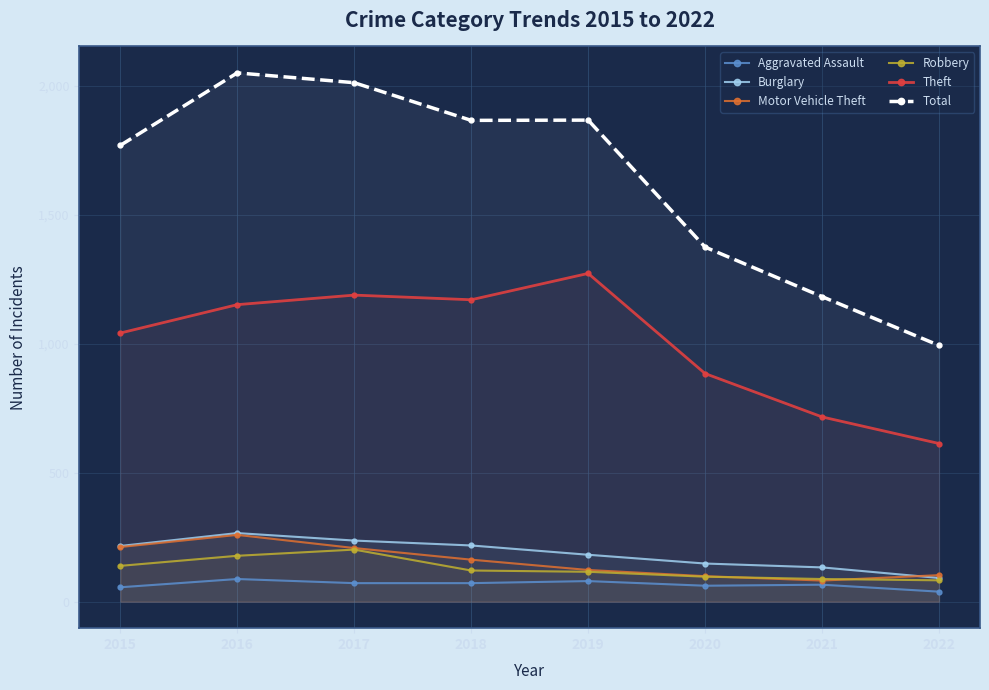

In Burglary, how many points are higher than both neighbors (excluding endpoints)?

1